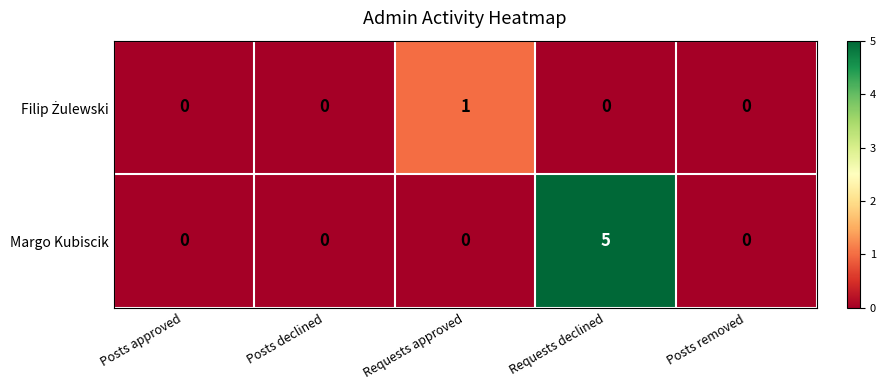

Is it true that Margo Kubiscik equals 5 at Requests declined?

True